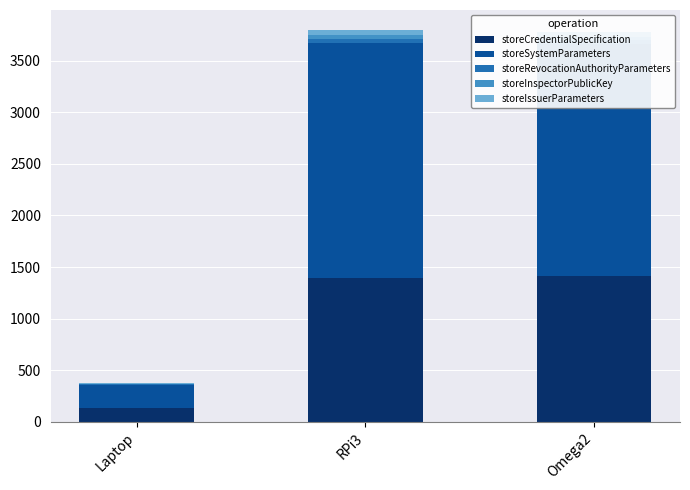

What is the sum of the storeIssuerParameters values at Laptop and Omega2?

50.5